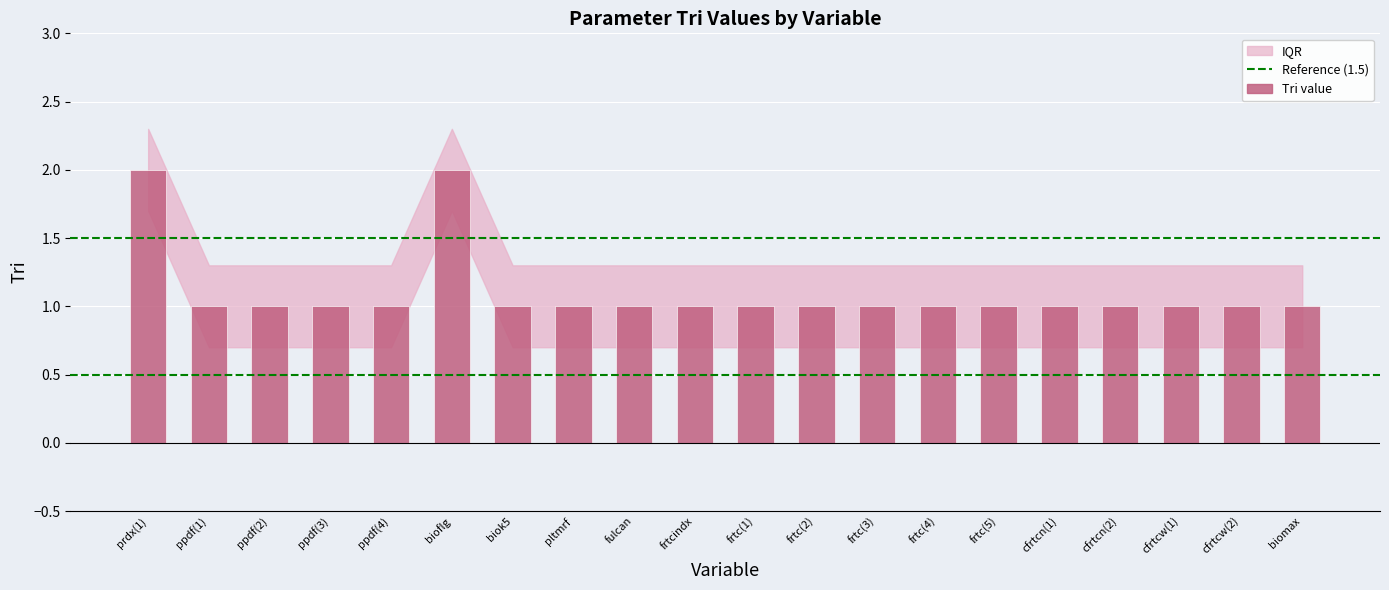

What is the sum of all values?

22